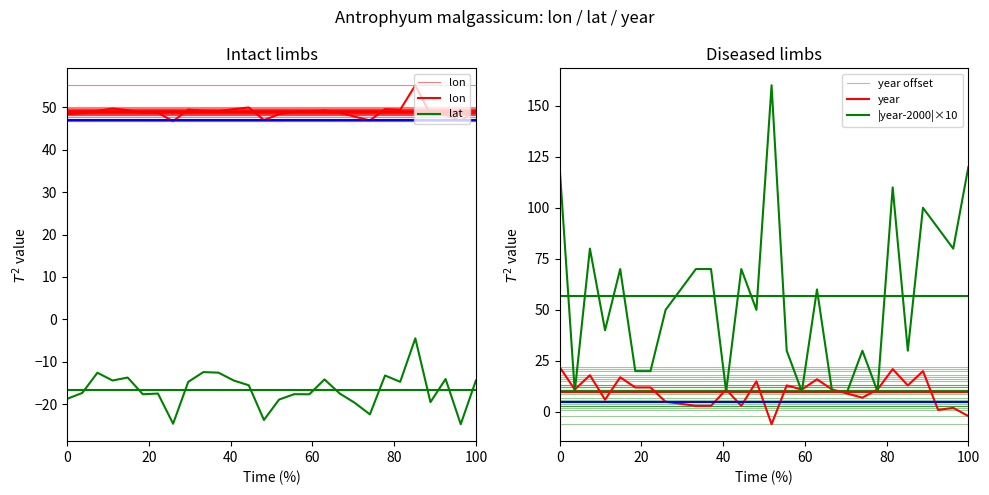

Which series has the largest range (max minus min)?

|year-2000|×10